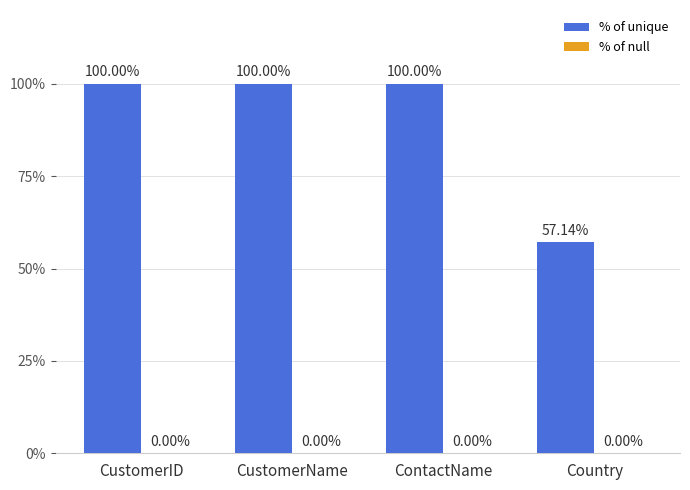

What is the change in value from CustomerID to Country?

-42.9